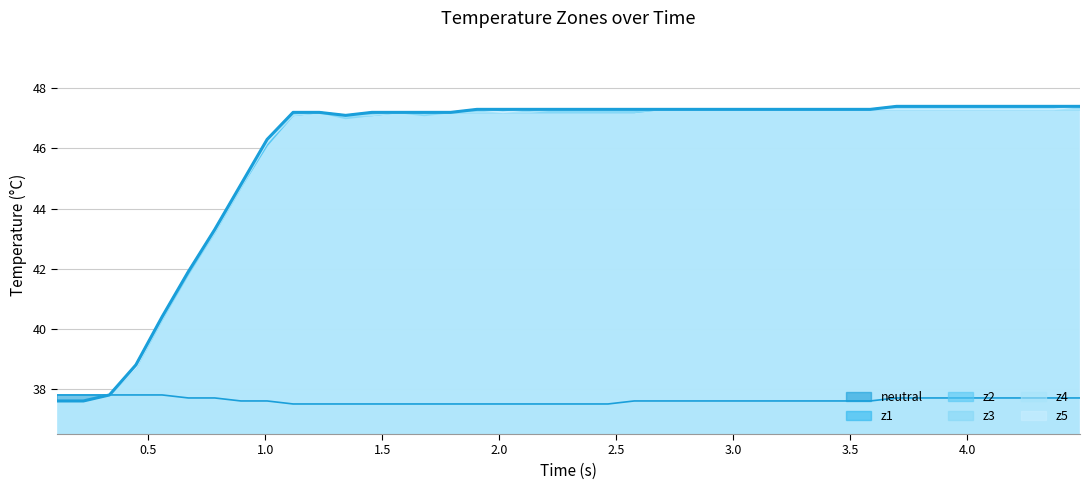

How many interior local valleys (lower than both neighbors) does the data have?

1